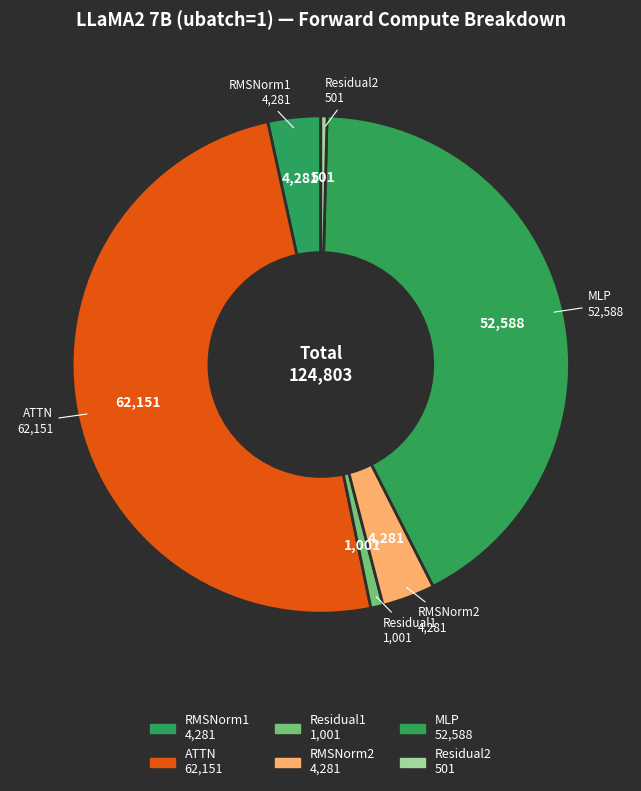

Count the number of slices in the pie.

6